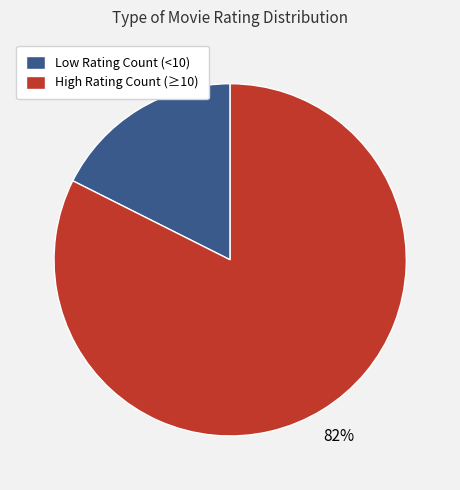

True or false: Low Rating Count (<10) accounts for 8% of the total.

False